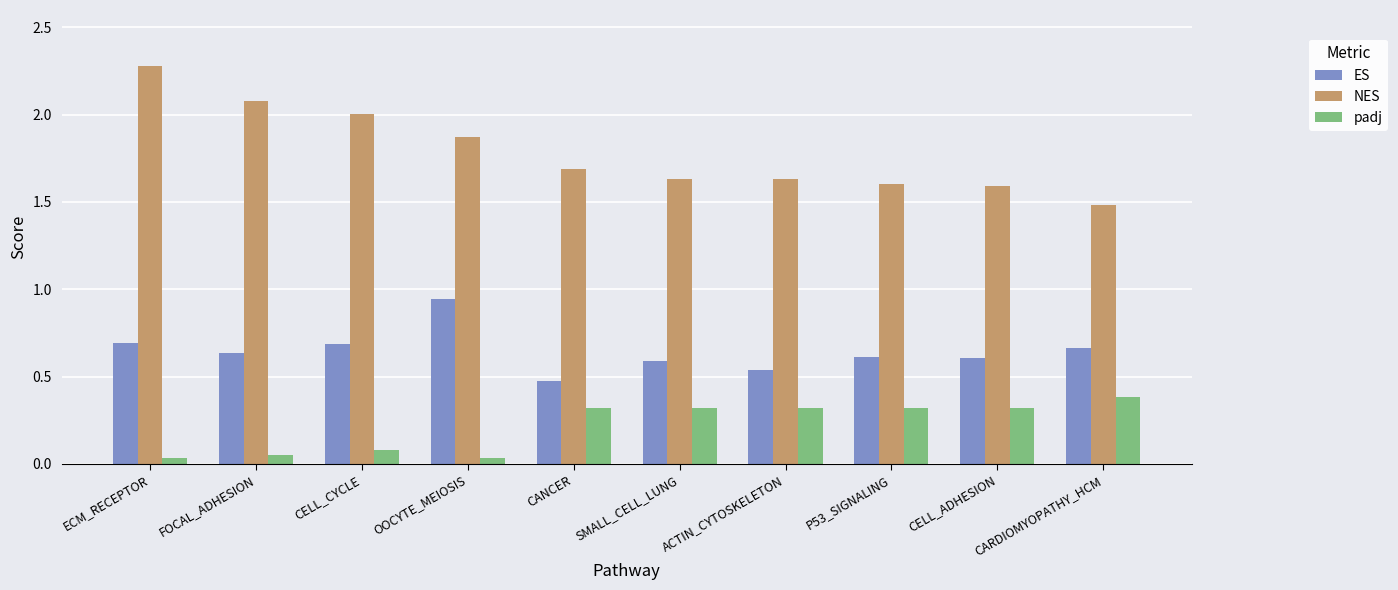

Which series changed the most between CELL_CYCLE and CARDIOMYOPATHY_HCM?

NES